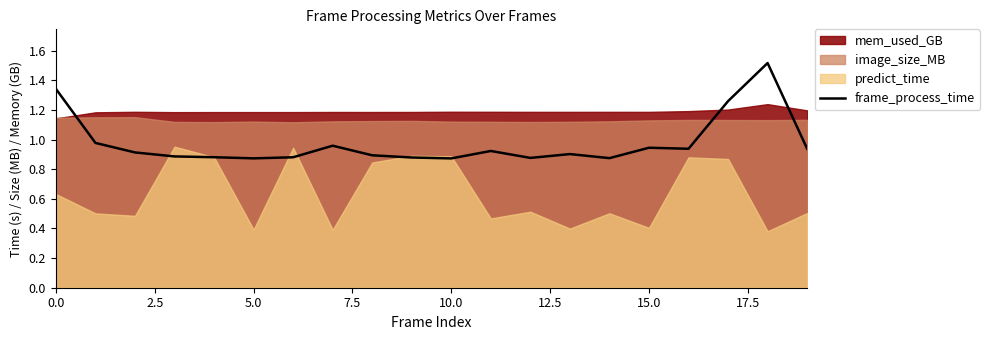

Reading left to right, extract all data points from this chart.

1.3	1.0	0.9	0.9	0.9	0.9	0.9	1.0	0.9	0.9	0.9	0.9	0.9	0.9	0.9	0.9	0.9	1.3	1.5	0.9